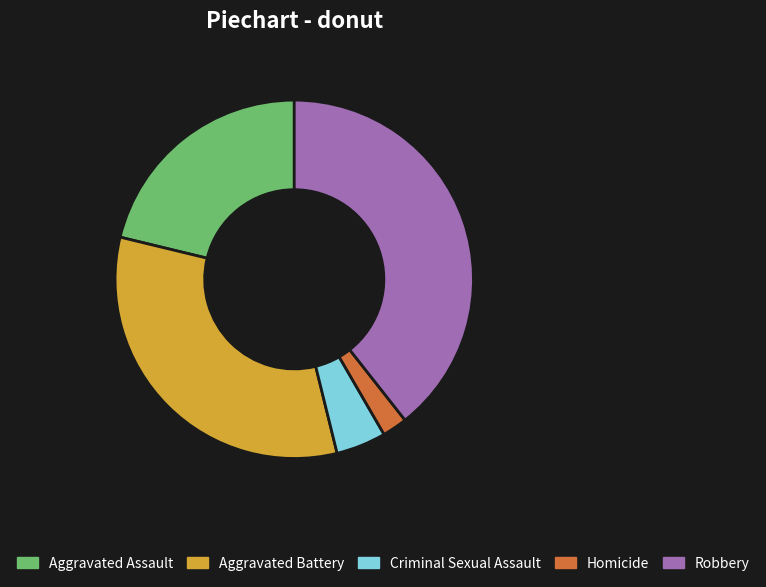

Which category has the biggest portion of the pie?

Robbery